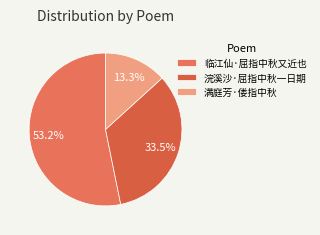

True or false: 满庭芳·偻指中秋 accounts for 7% of the total.

False